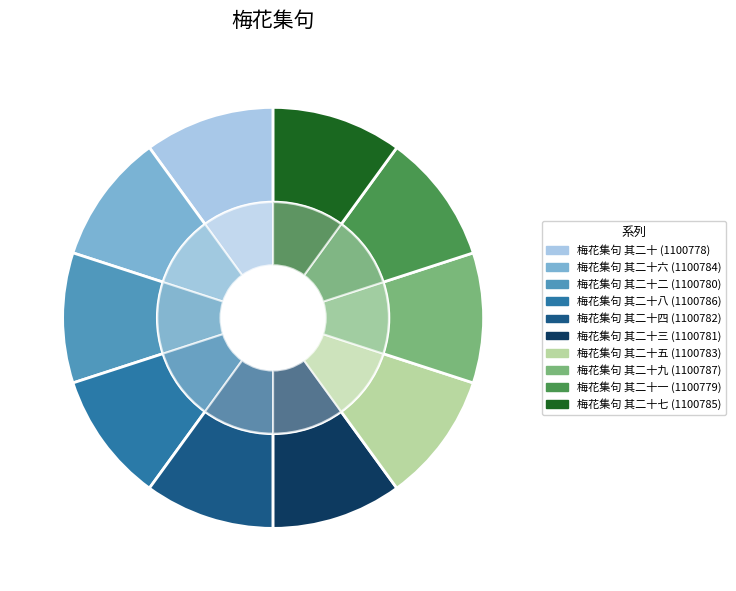

True or false: 梅花集句 其二十四 accounts for 21% of the total.

False